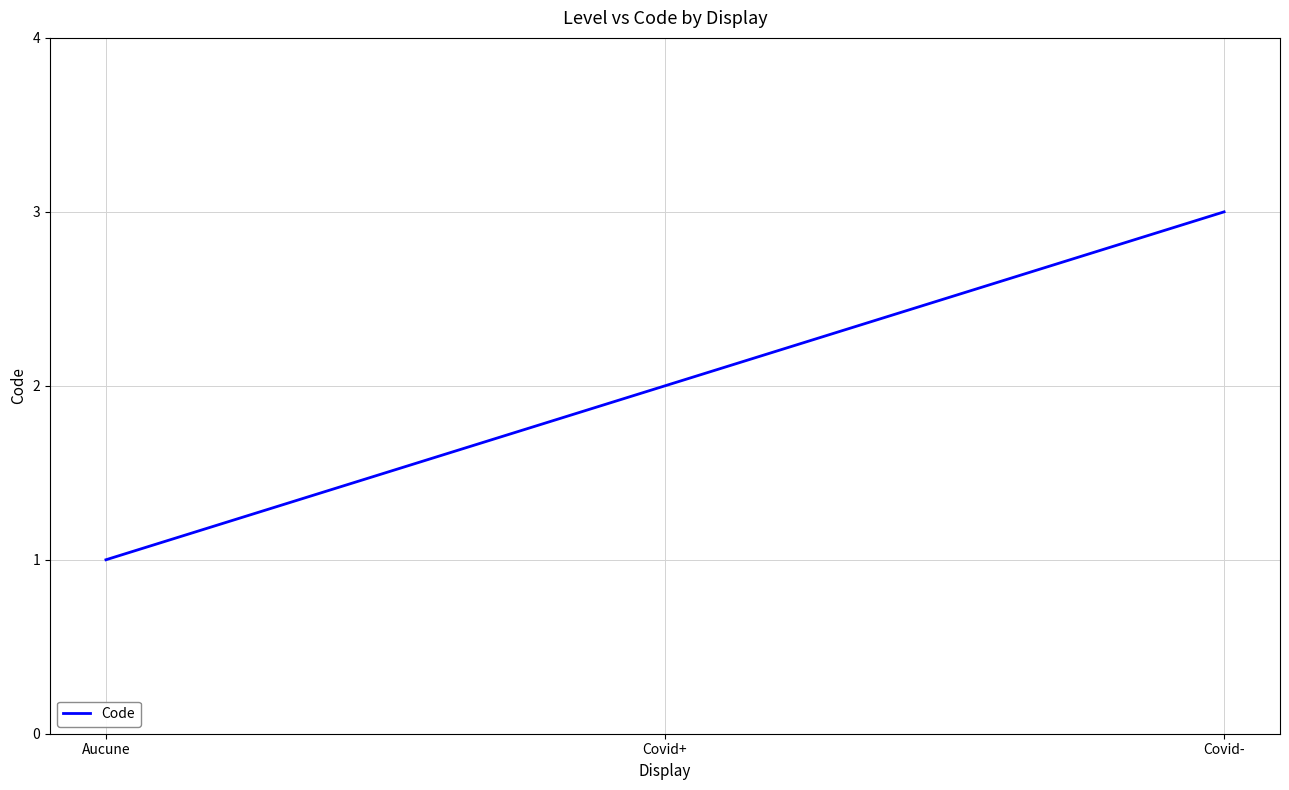

What is the ratio of the value at Aucune to the value at Covid-?

0.3